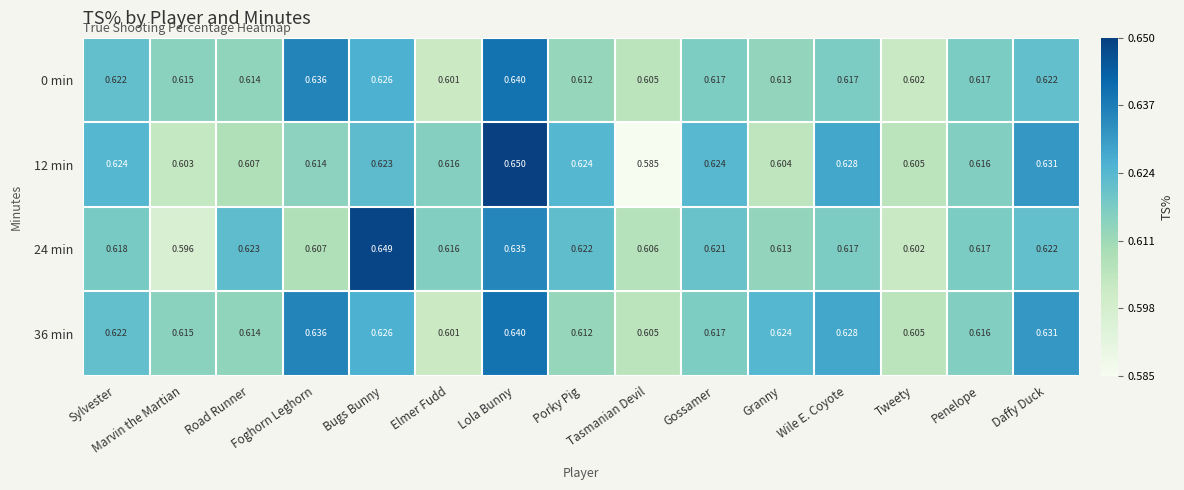

What is the total value across all series at Daffy Duck?

2.5